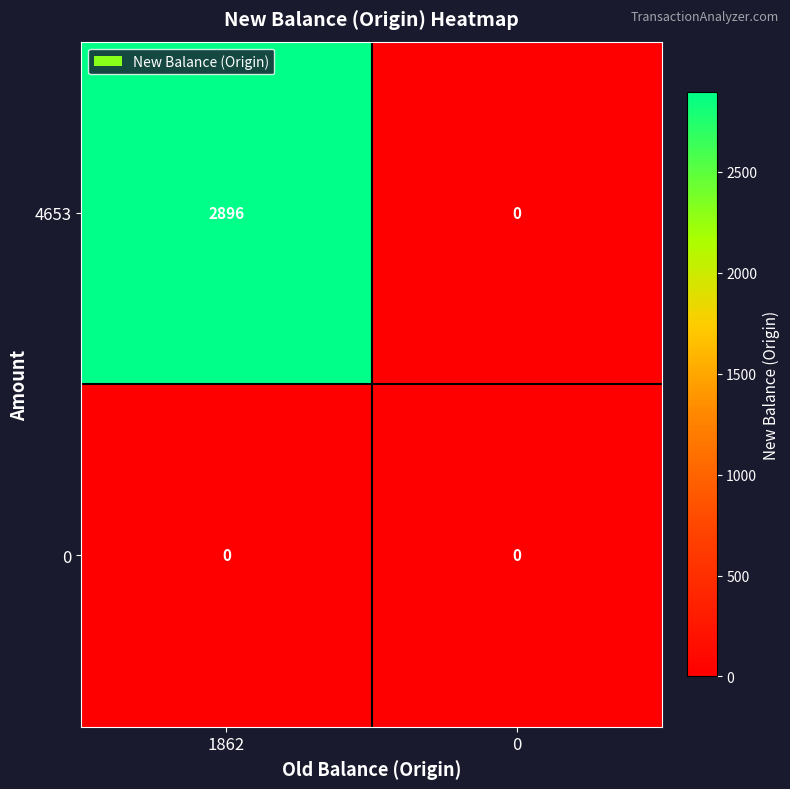

What is the sum of the 4653 values at 0 and 1862?

2896